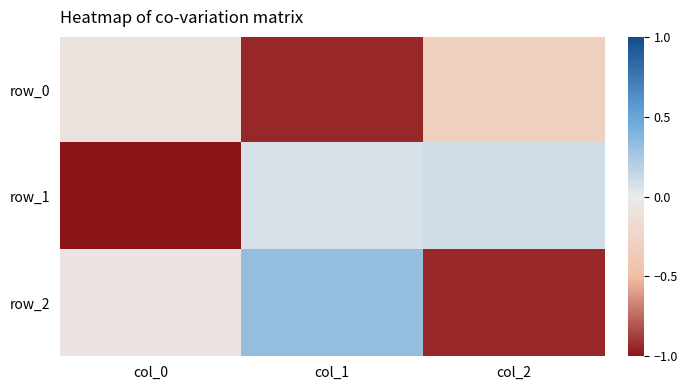

At which category is the sum across all series the highest?

col_1